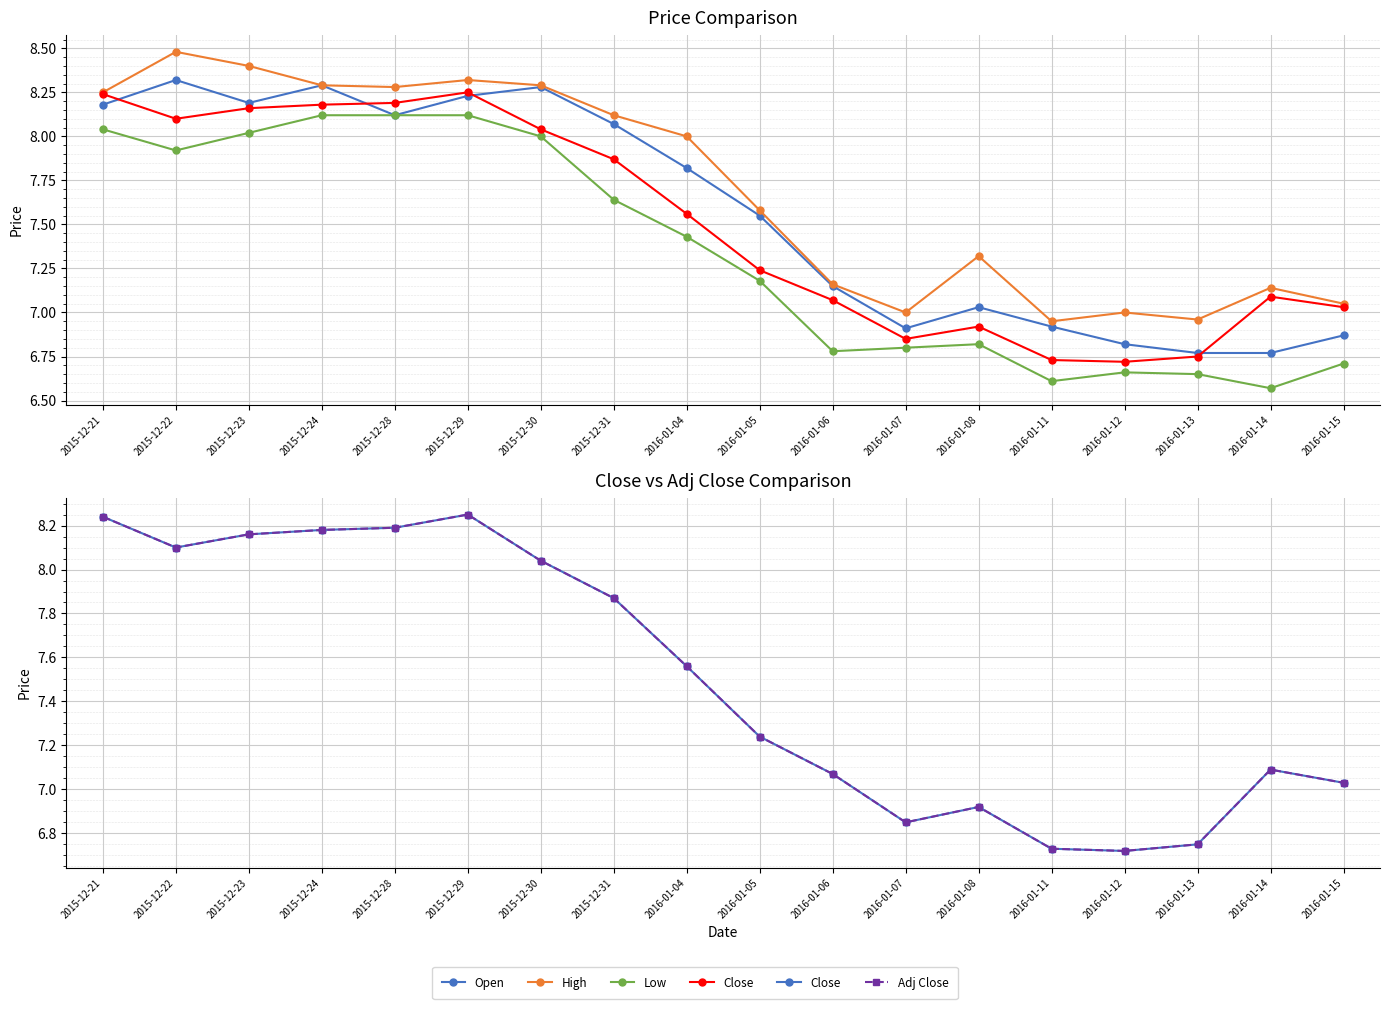

At which category does the chart reach its minimum across all series?

2016-01-14